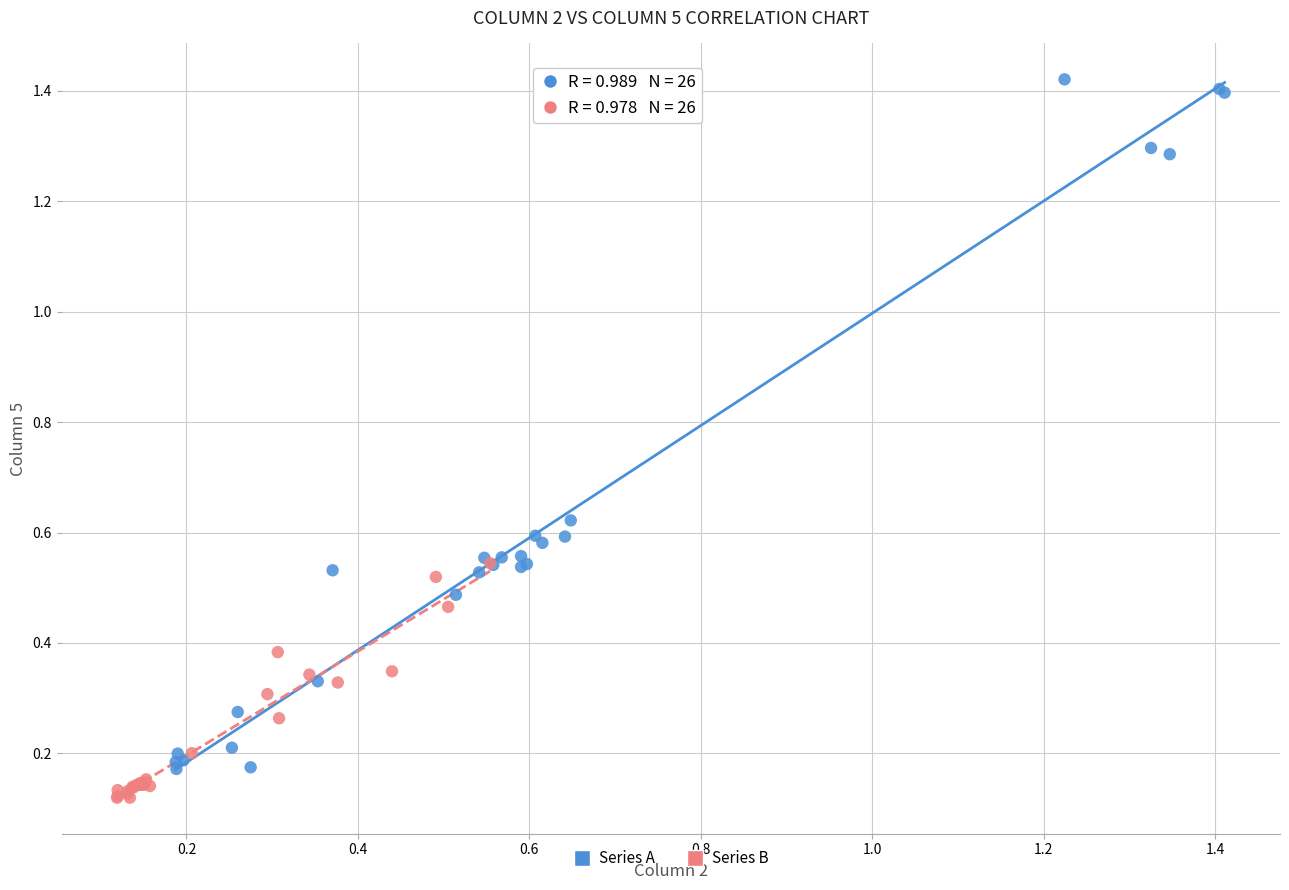

Which series has the widest spread of Y values?

Series A